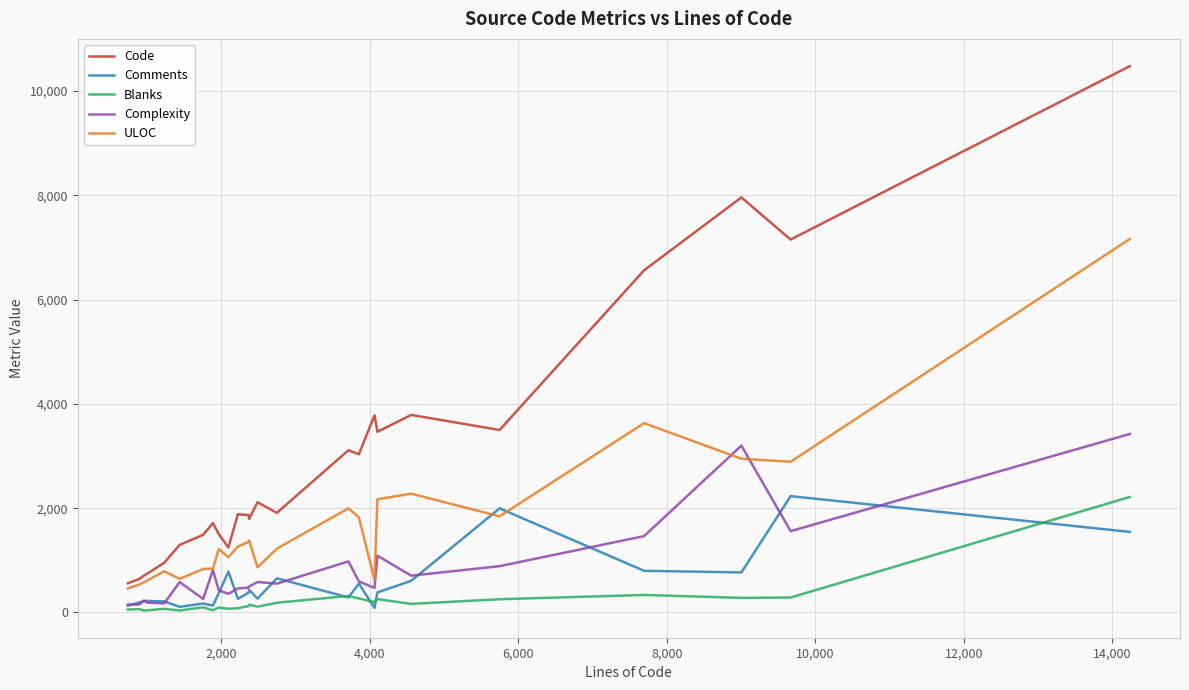

At how many categories does at least one series exceed 4731?

4